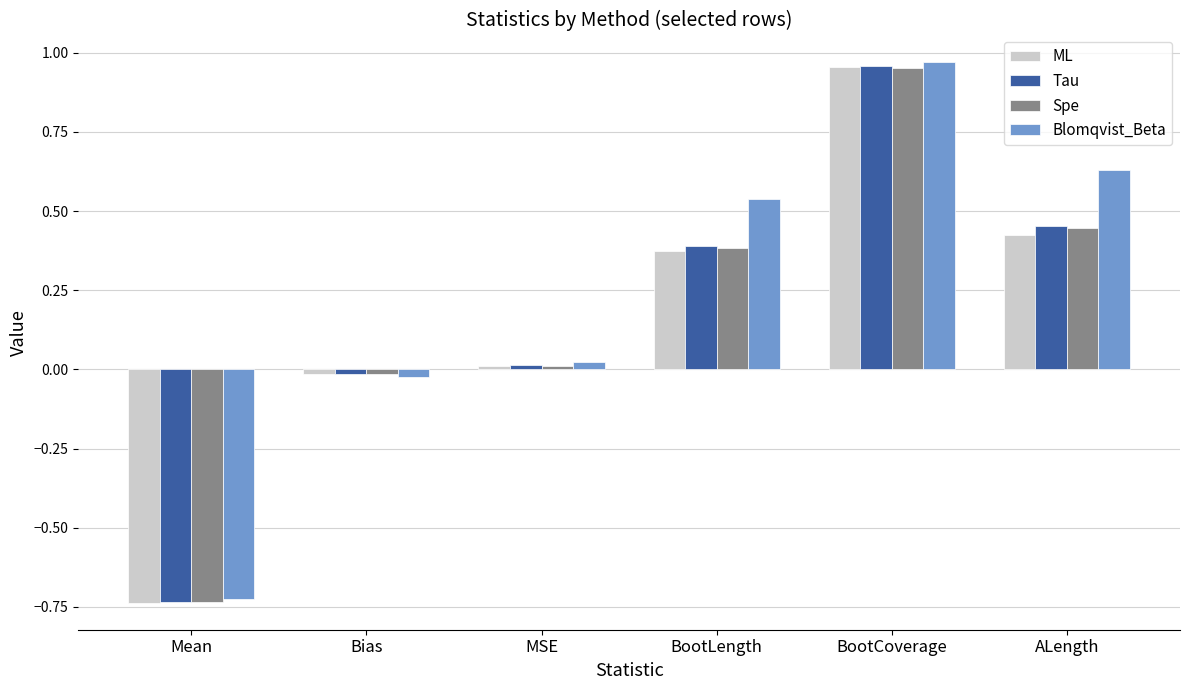

What is the difference between the maximum and minimum values in the Blomqvist_Beta series?

1.7